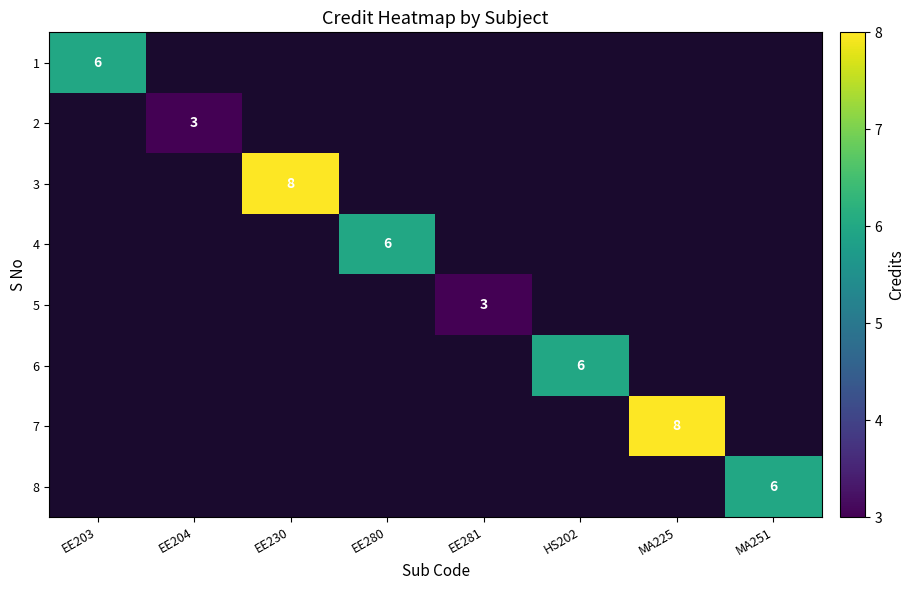

The 7 series shows 5 at MA225. True or false?

False